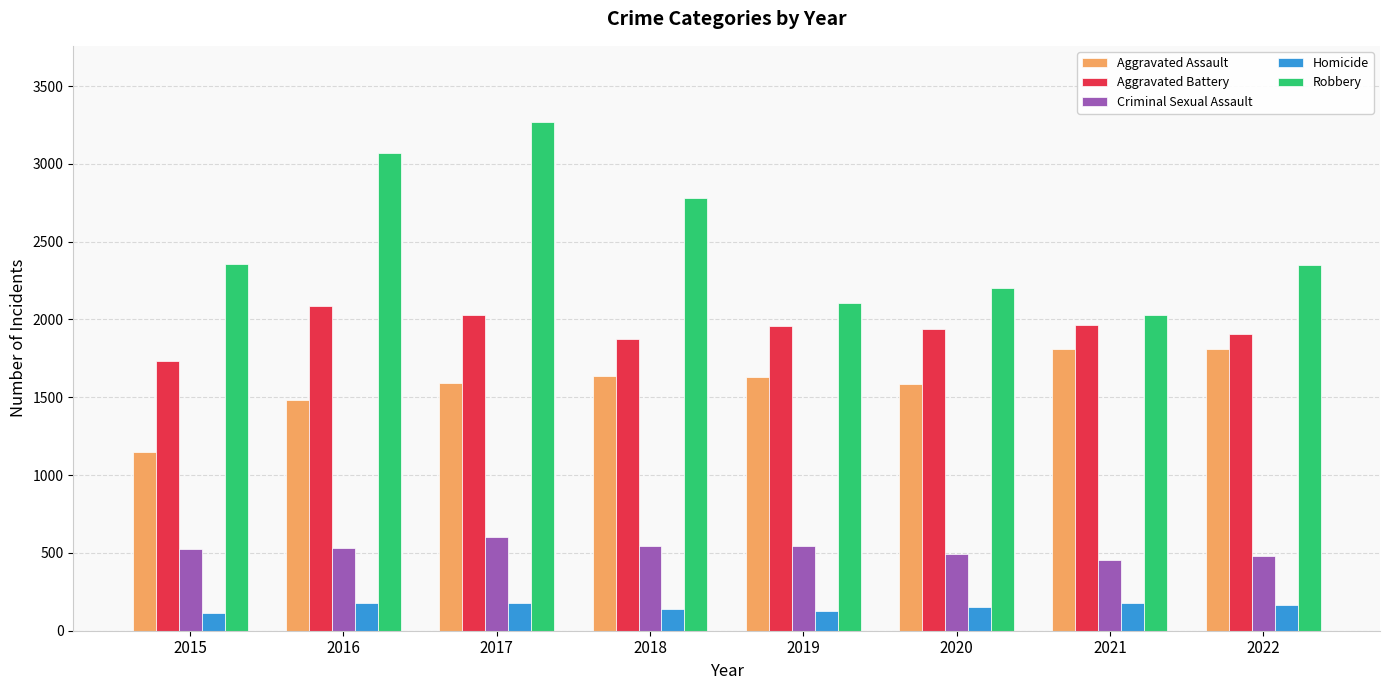

How many bars are there in each group?

5